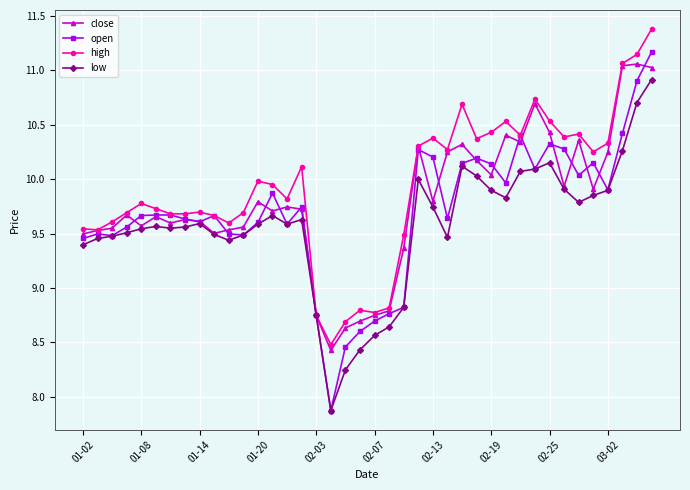

Which series has the largest range (max minus min)?

open